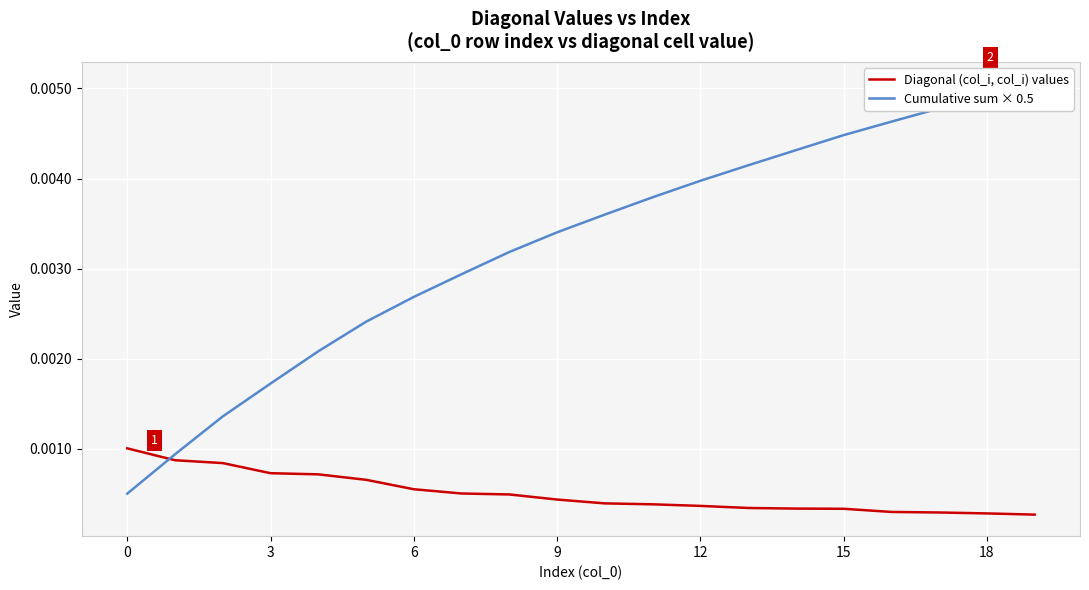

Is the value of Diagonal (col_i, col_i) values at 12 greater than the value of Cumulative sum × 0.5 at 13?

No